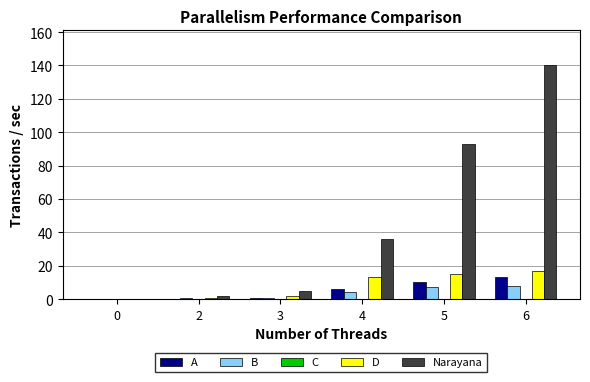

Does the chart contain stacked bars?

No